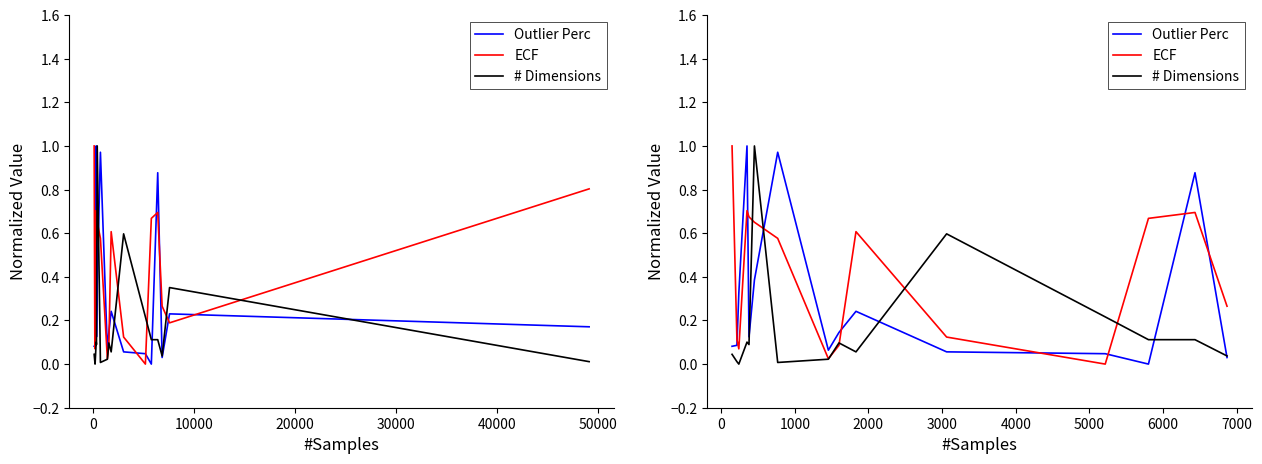

Rank the series by their average value, from lowest to highest.

# Dimensions, Outlier Perc, ECF